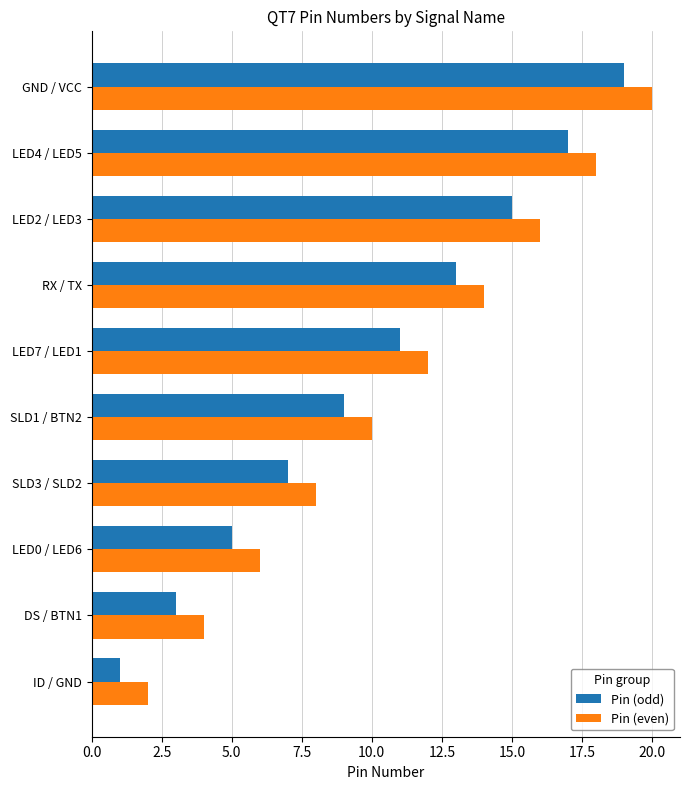

What is the difference between the maximum and minimum values in the Pin (even) series?

18